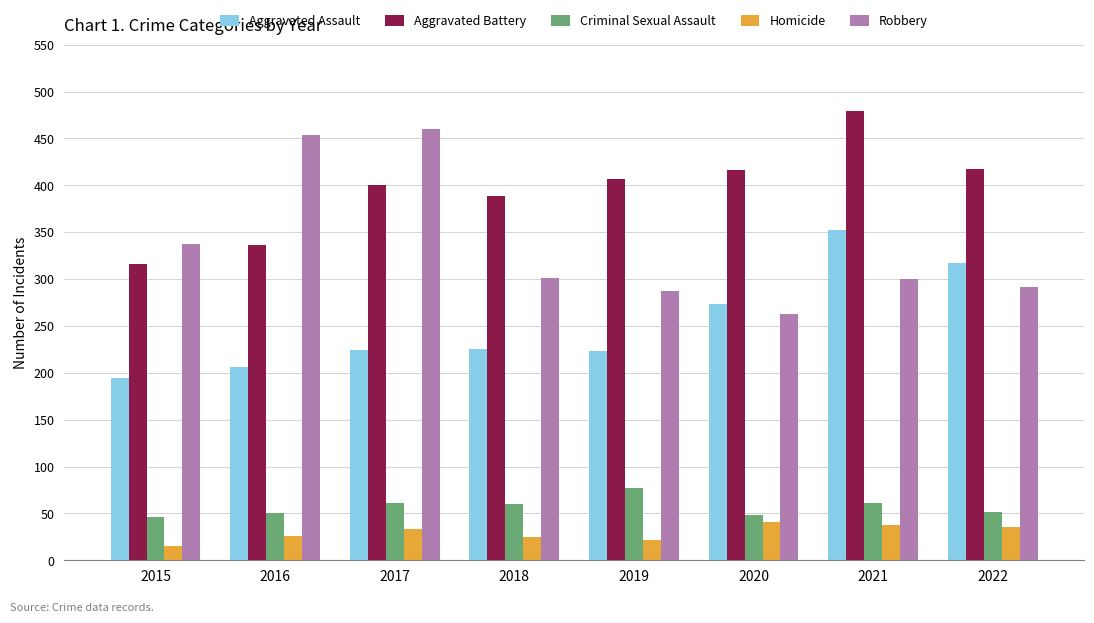

The Aggravated Assault series shows 65 at 2019. True or false?

False